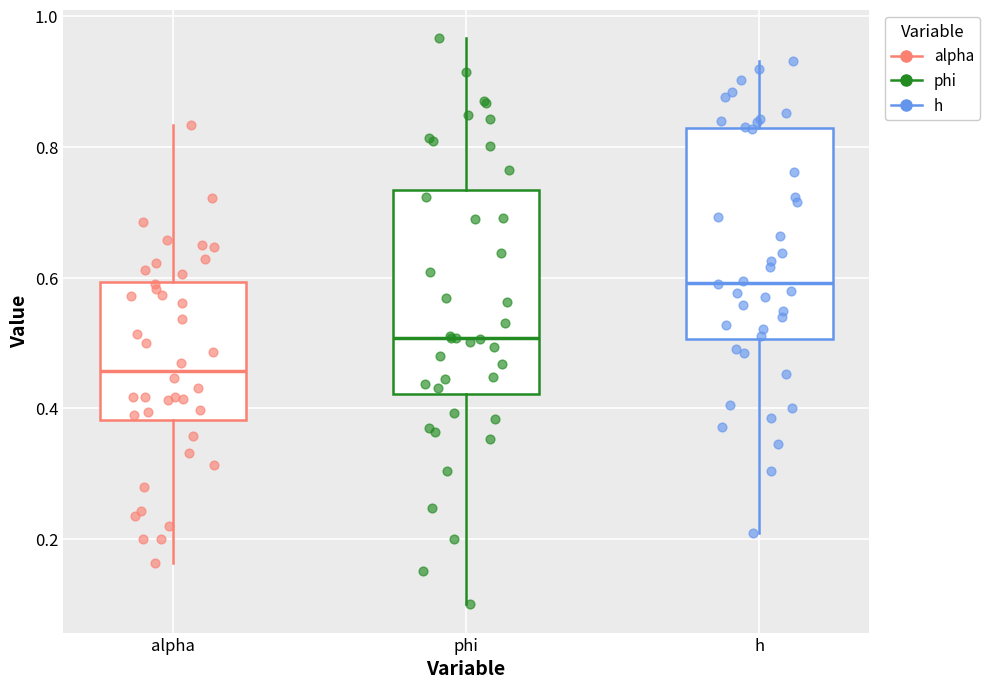

Where does the lower whisker of the box for h end on the y-axis? The values are not printed on the chart, so give them approximately, as read against the axis.

0.22